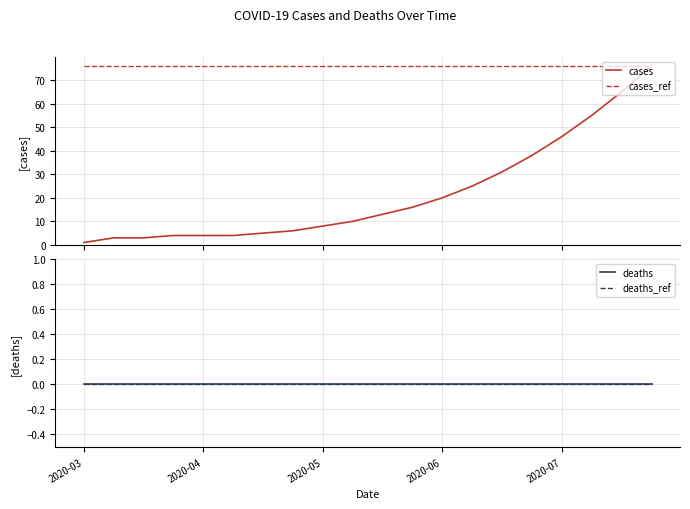

Which series has the largest total across all categories?

cases_ref